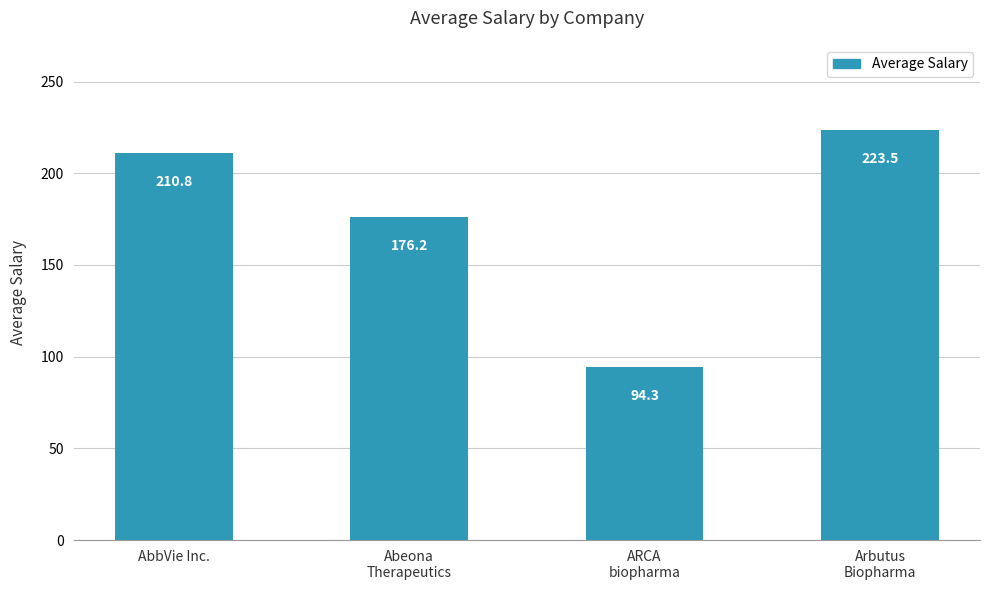

List the labels in order of value, smallest first.

ARCA
biopharma, Abeona
Therapeutics, AbbVie Inc., Arbutus
Biopharma